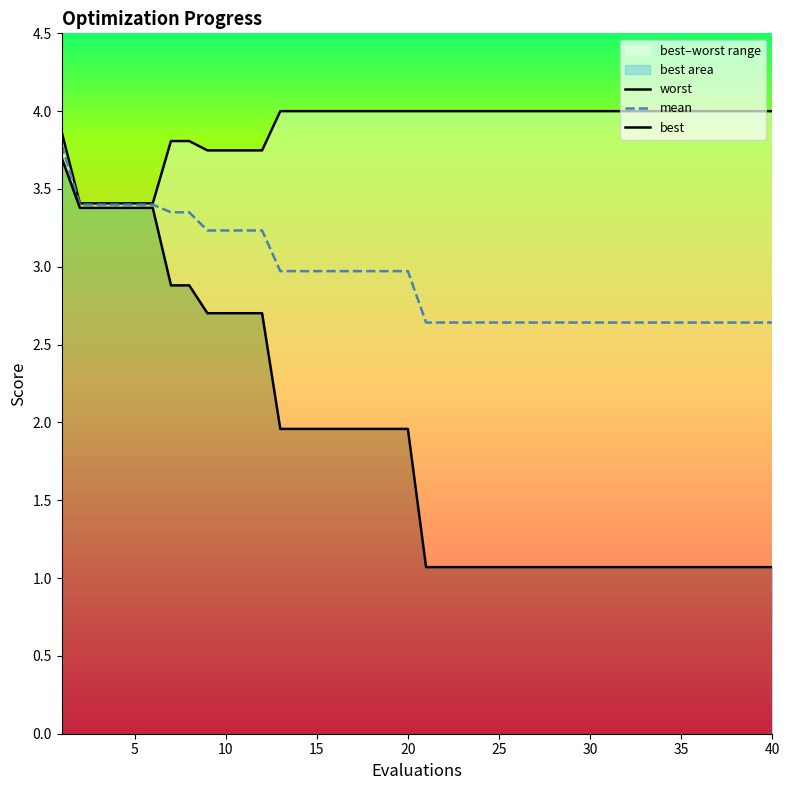

The value of mean at 15 is 3.0. True or false?

True